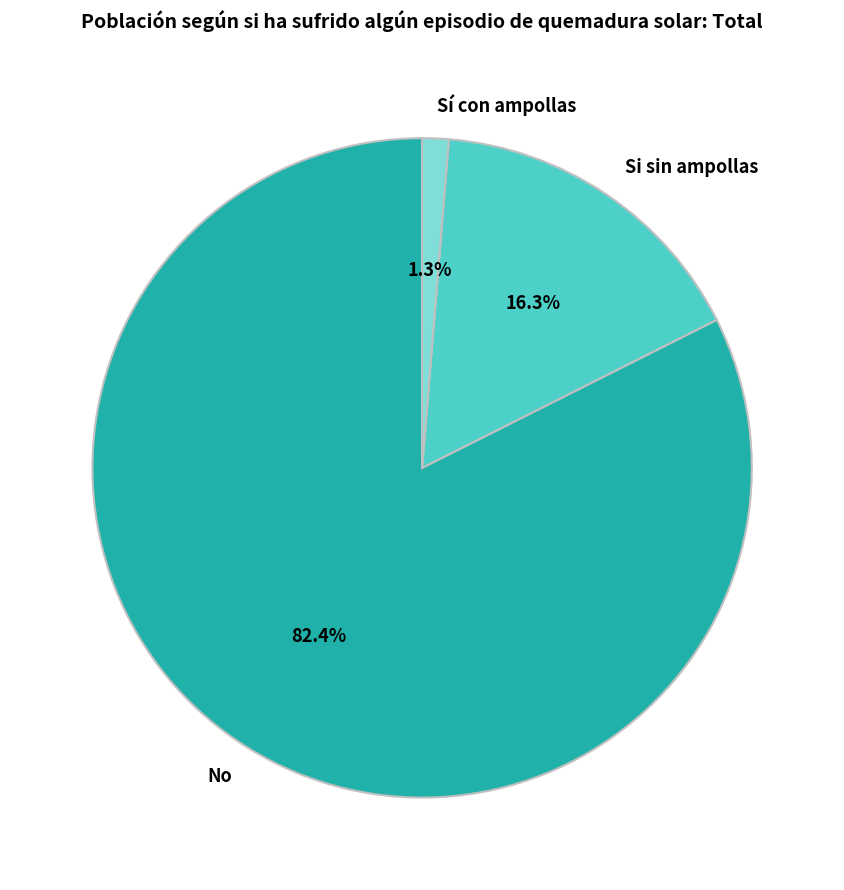

Between Sí con ampollas and Si sin ampollas, which is larger?

Si sin ampollas